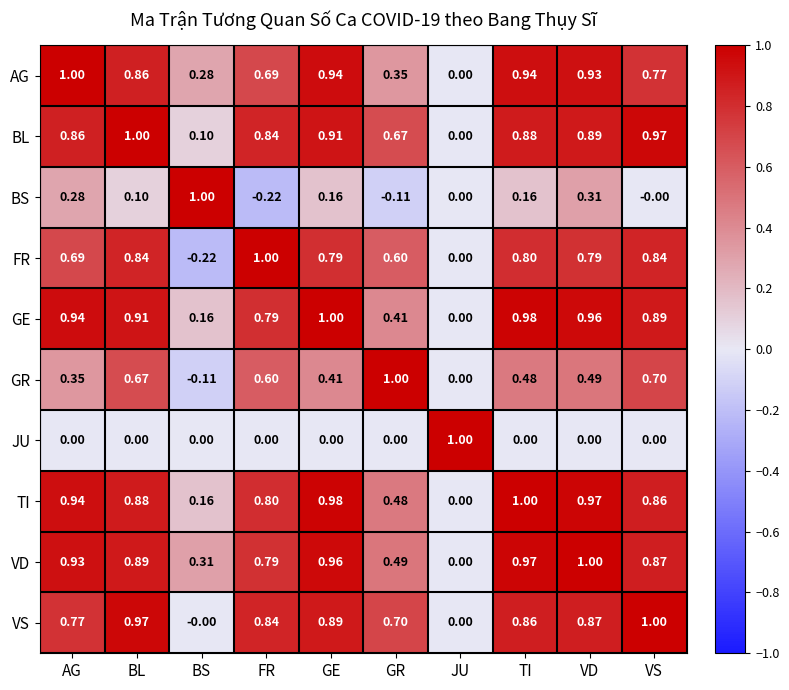

Where does the GR series first go above 0?

AG